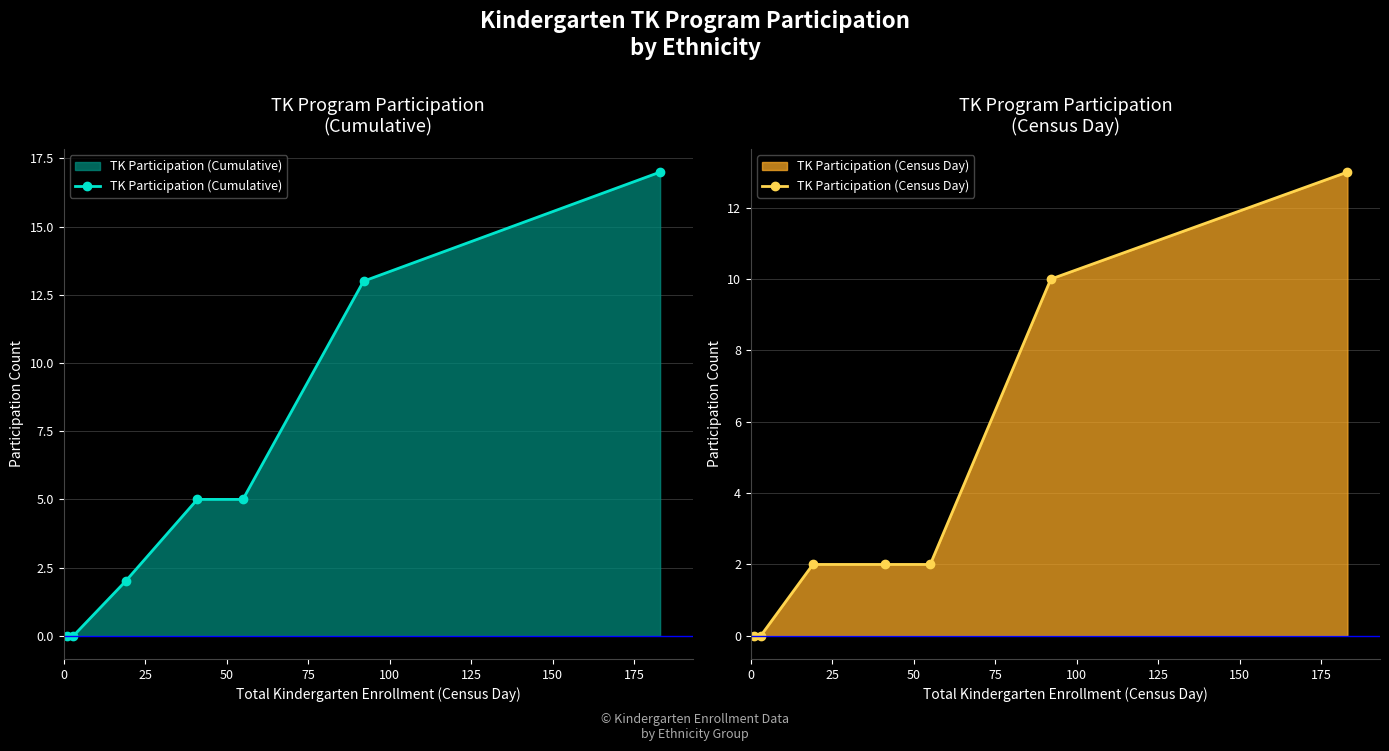

What is the highest value of the TK Participation (Cumulative) series?

17